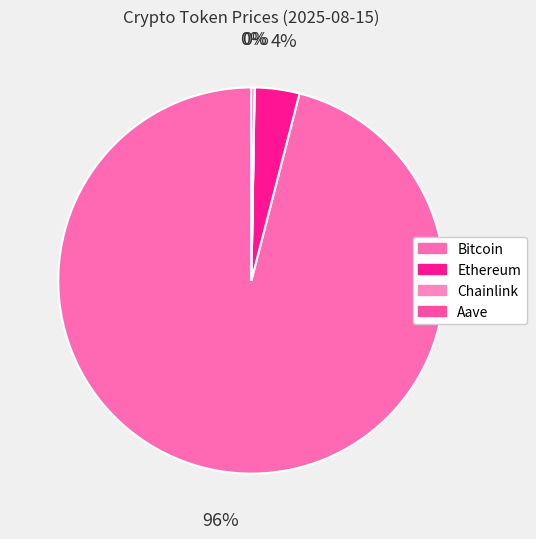

What is the change in value from Bitcoin to Aave?

-118711.4